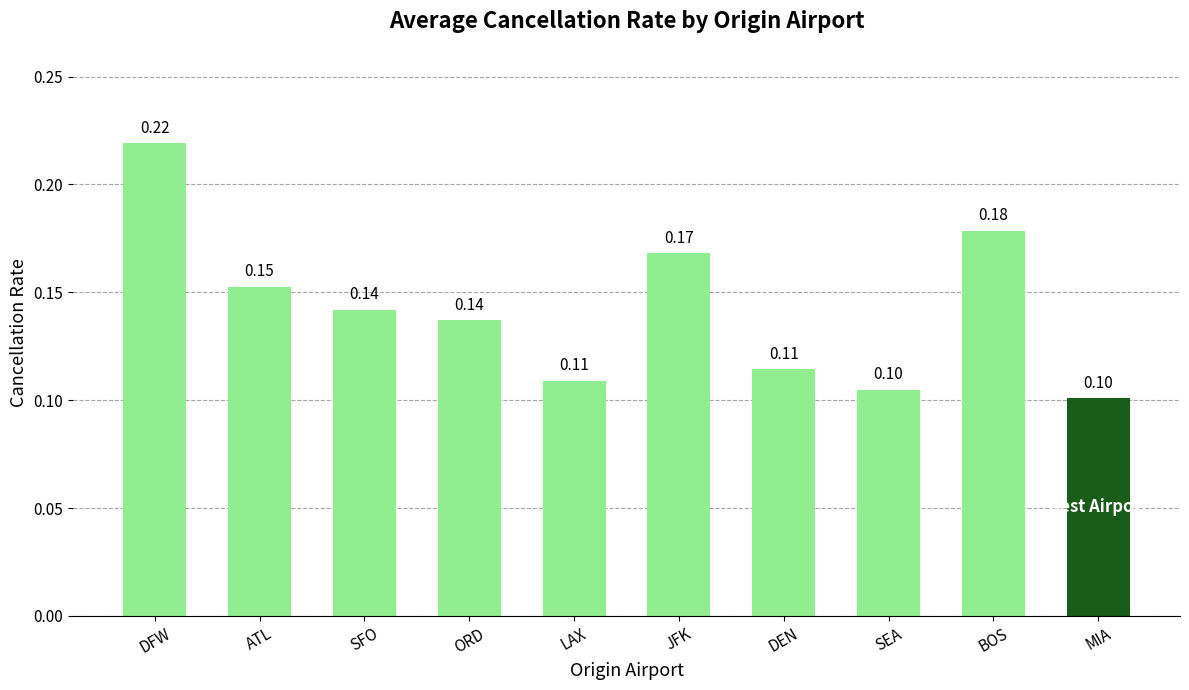

The chart shows a value of 0.1 at DEN. True or false?

True